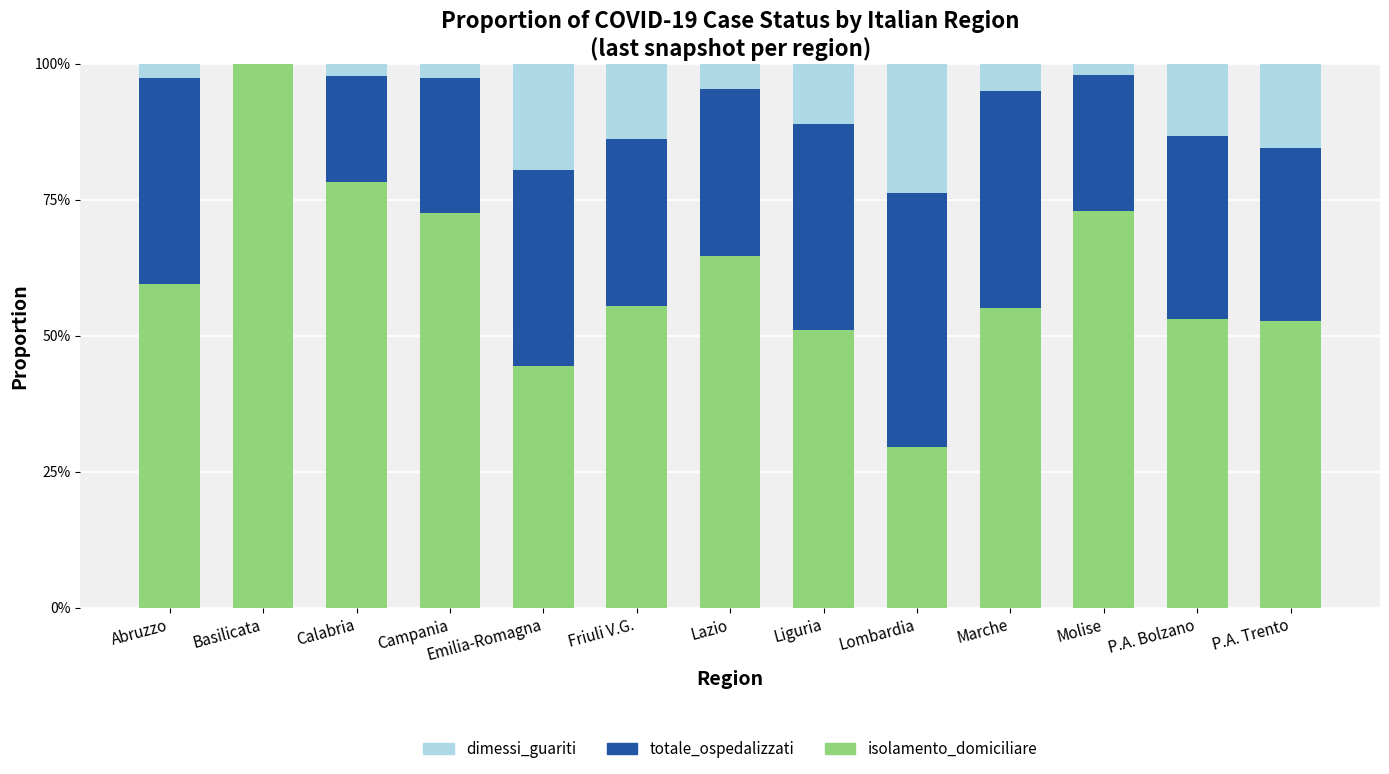

At which category is the sum across all series the highest?

Basilicata